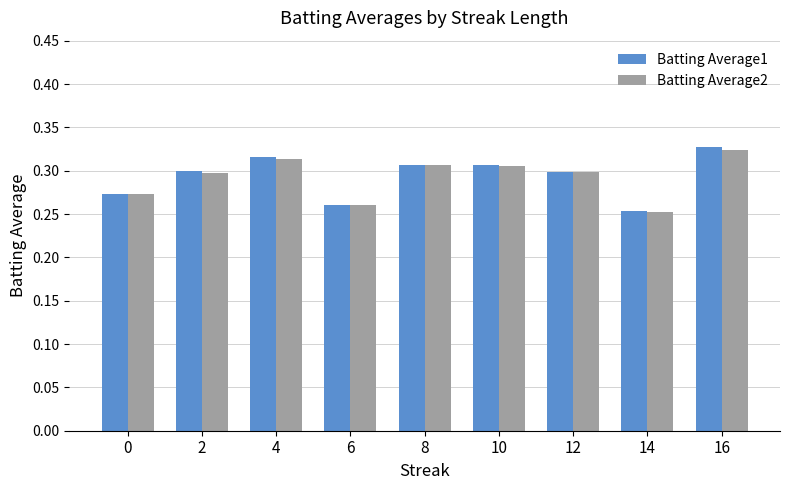

Is it true that Batting Average1 equals 0.3 at 16?

True